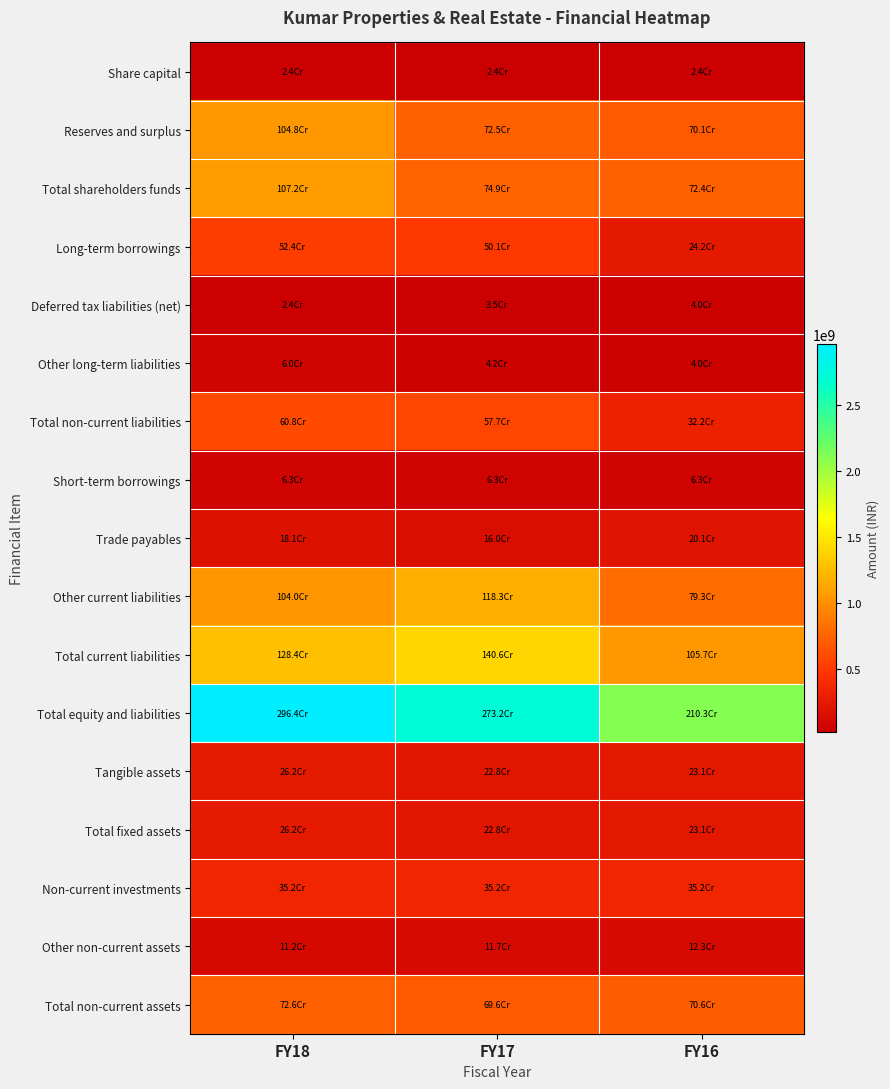

Which series has the widest spread of values?

Total equity and liabilities